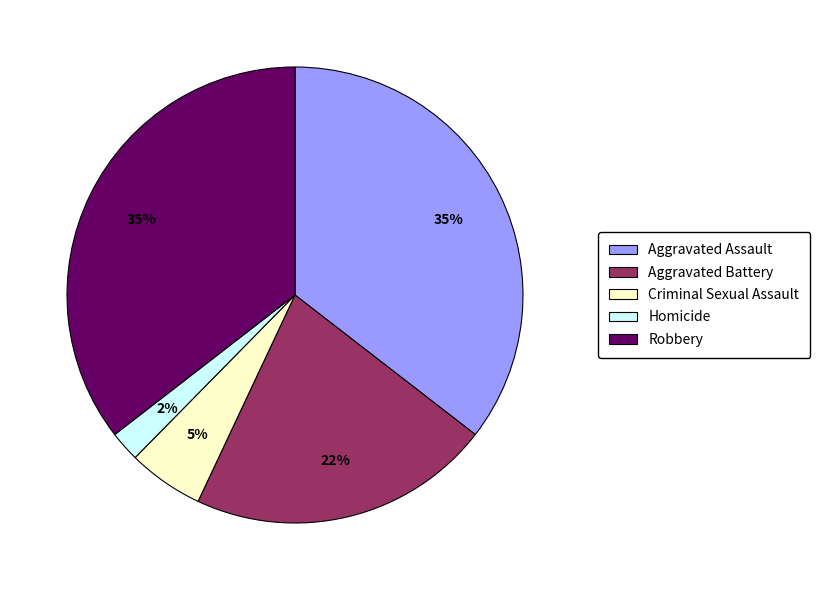

Which slice is the smallest?

Homicide